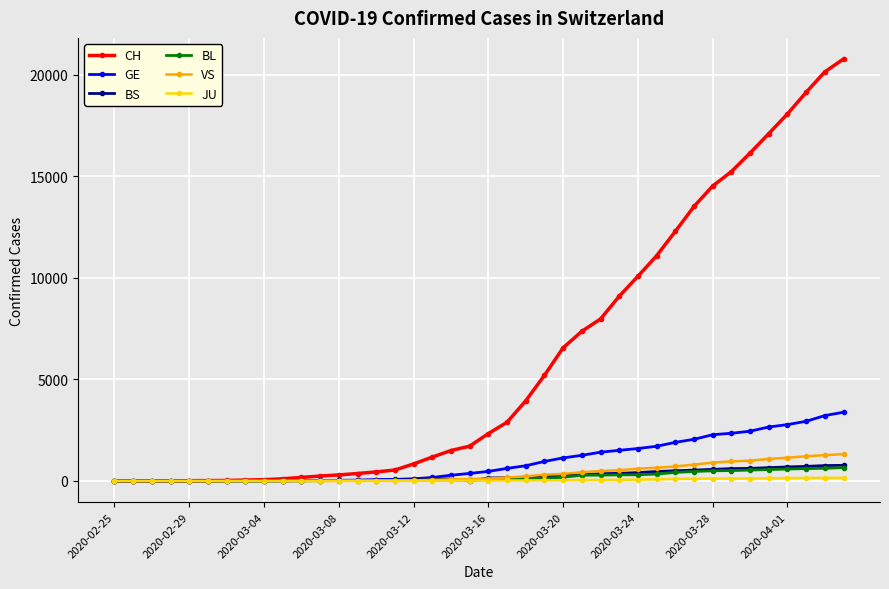

How many data points in BS are less than 144?

20